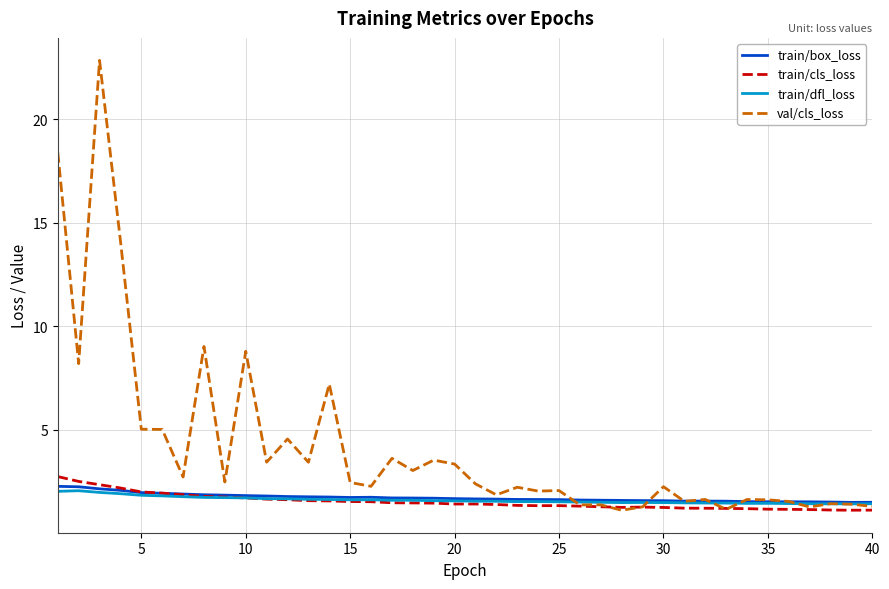

Which series has the widest spread of values?

val/cls_loss